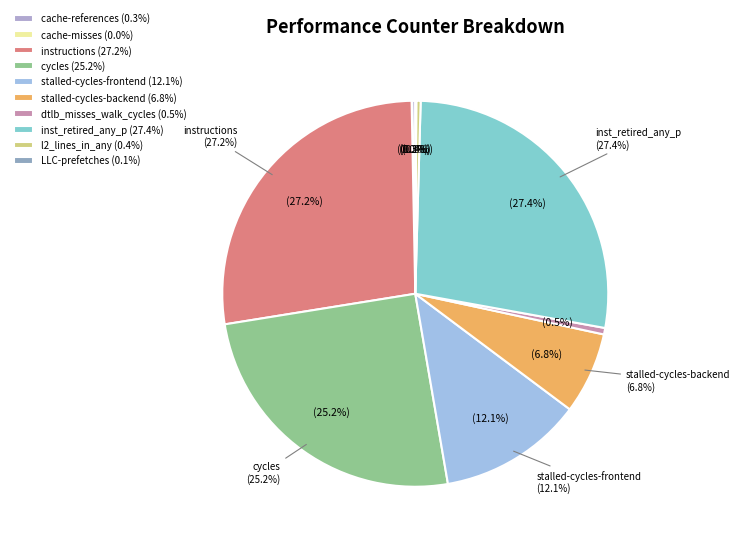

Is it true that inst_retired_any_p is 27% of the pie?

True